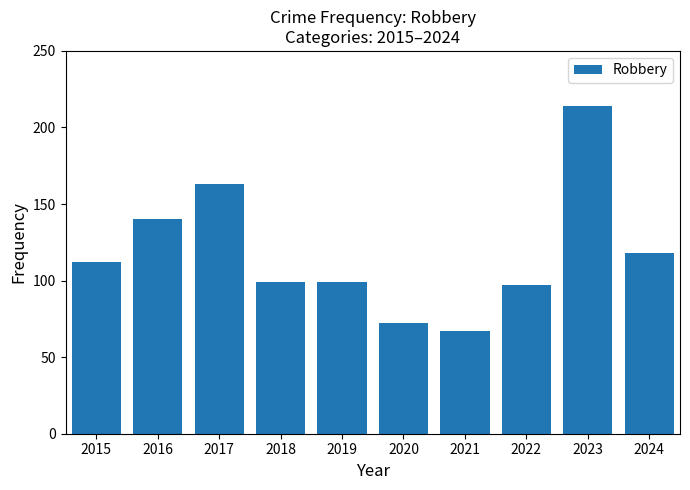

Which label corresponds to the largest value in the chart?

2023